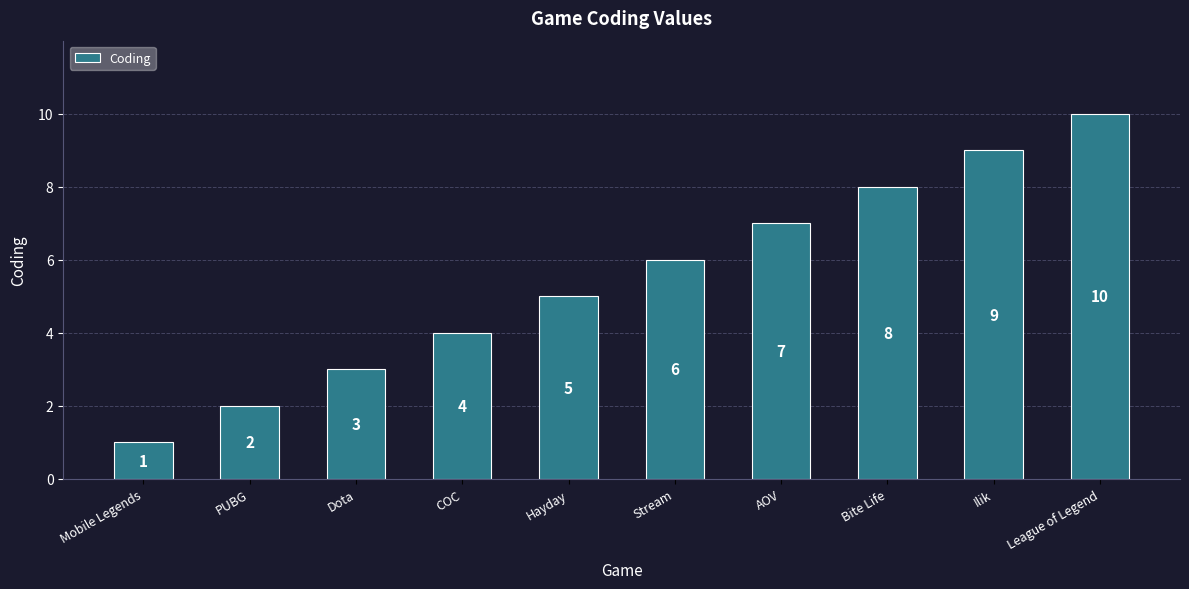

Rank the categories by value from lowest to highest.

Mobile Legends, PUBG, Dota, COC, Hayday, Stream, AOV, Bite Life, Ilik, League of Legend